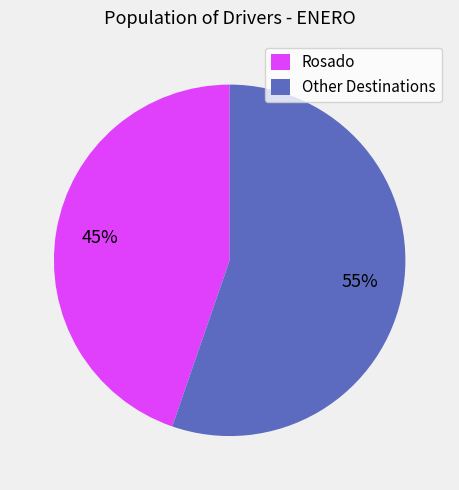

Which category accounts for the majority?

Other Destinations